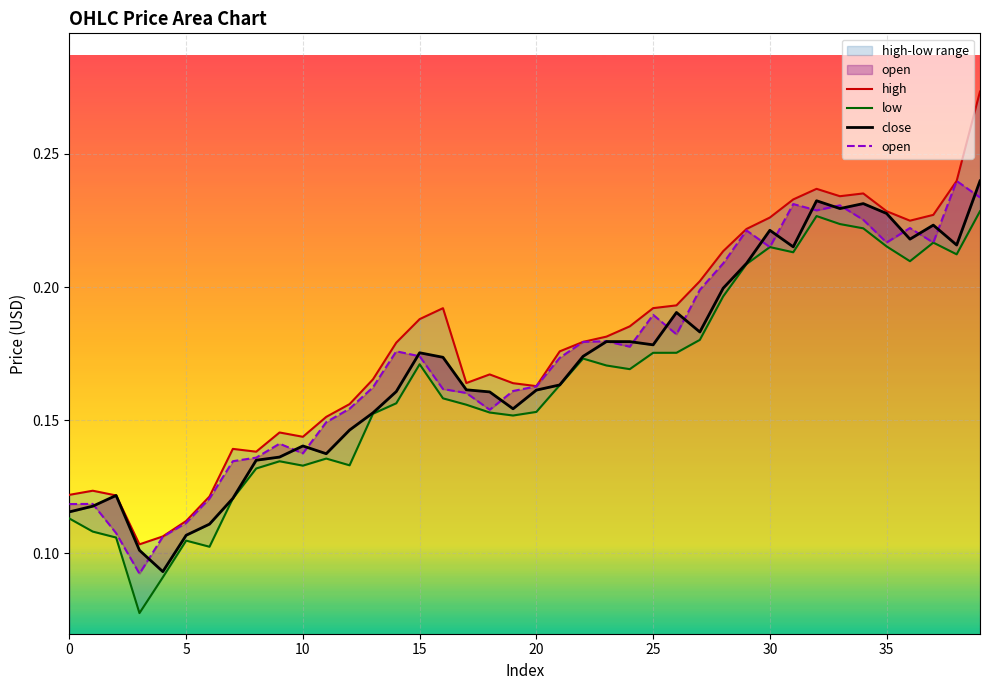

How many lines are shown in the chart?

4